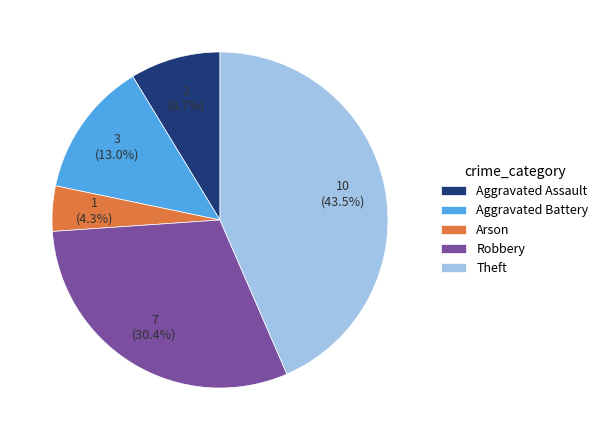

How many segments does this pie chart have?

5